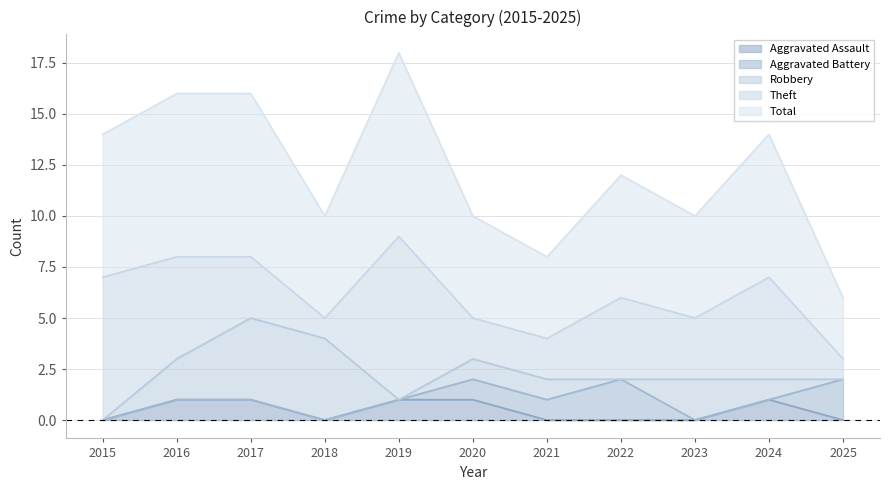

What is the spread (max minus min) of values at 2016?

8